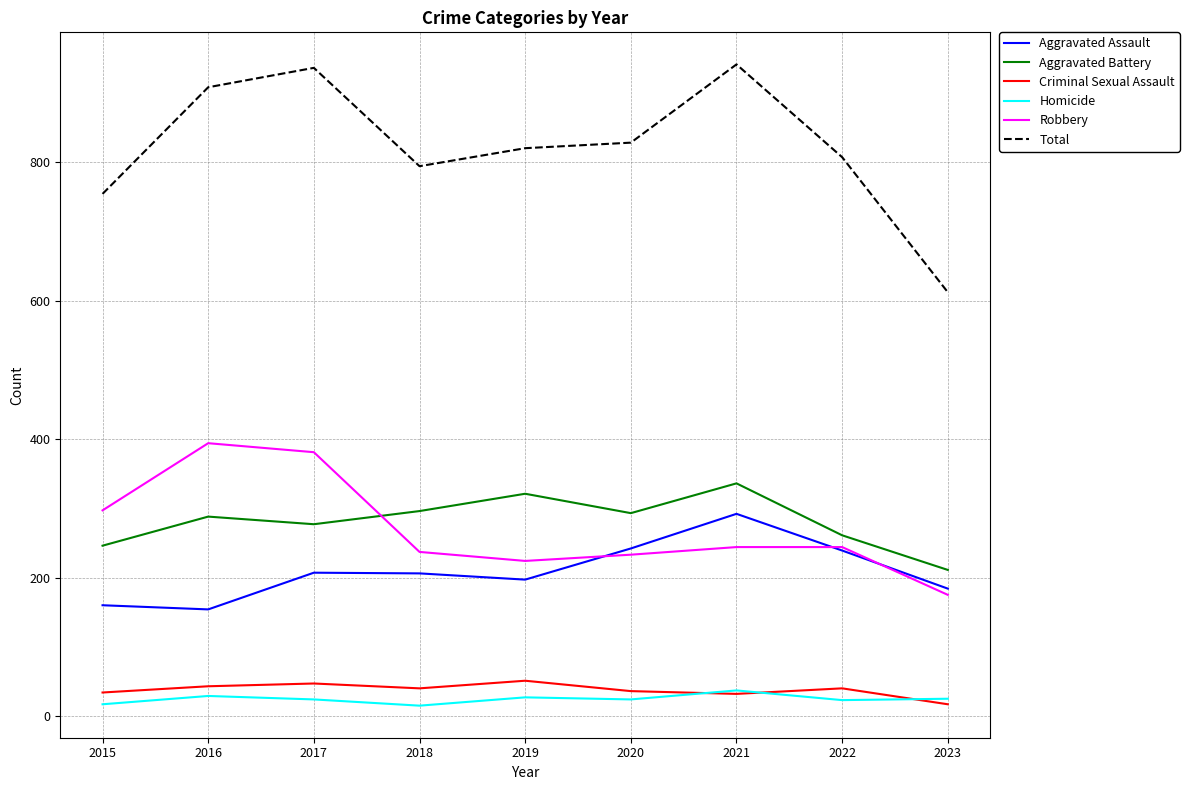

Which series changed the most between 2015 and 2021?

Total